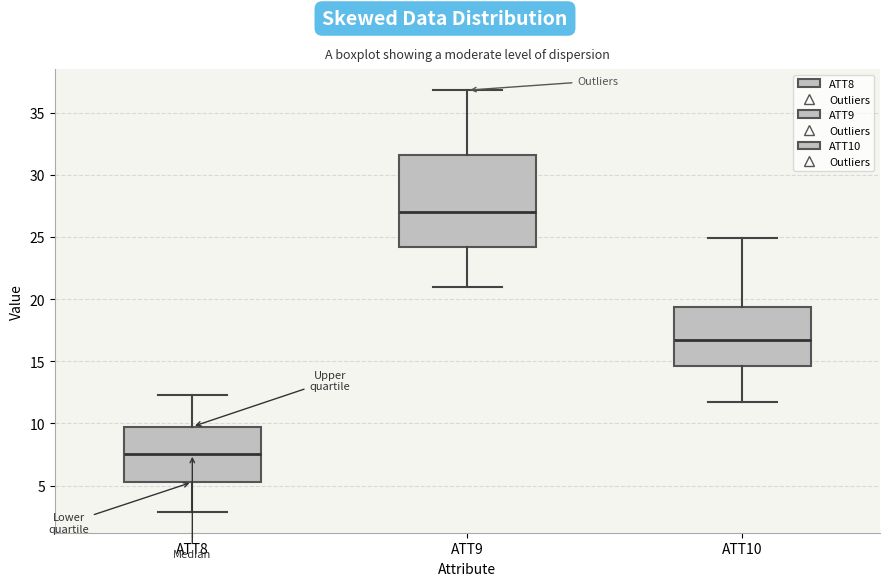

Reading left to right, read every box against the y-axis: the position of its median line, the range the box covers, and the ends of its whiskers. The values are not printed on the chart, so give them approximately, as read against the axis.

ATT8: median 7.5, box 5.5 to 9.5, whiskers 3.0 to 12.5
ATT9: median 27.0, box 24.0 to 31.5, whiskers 21.0 to 37.0
ATT10: median 16.5, box 14.5 to 19.5, whiskers 11.5 to 25.0